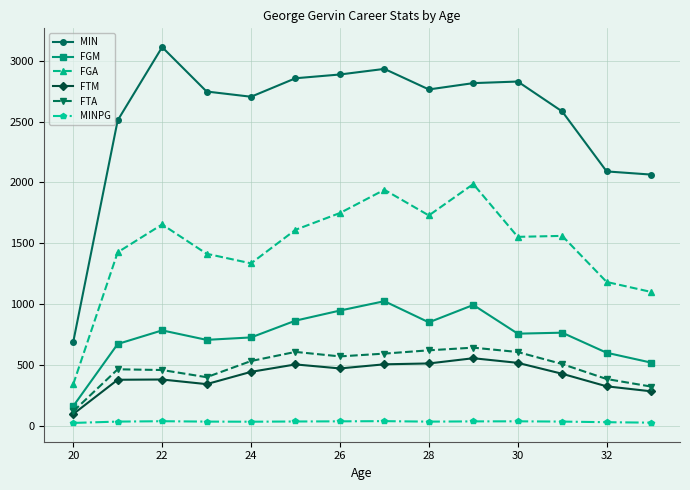

Which series has the largest range (max minus min)?

MIN